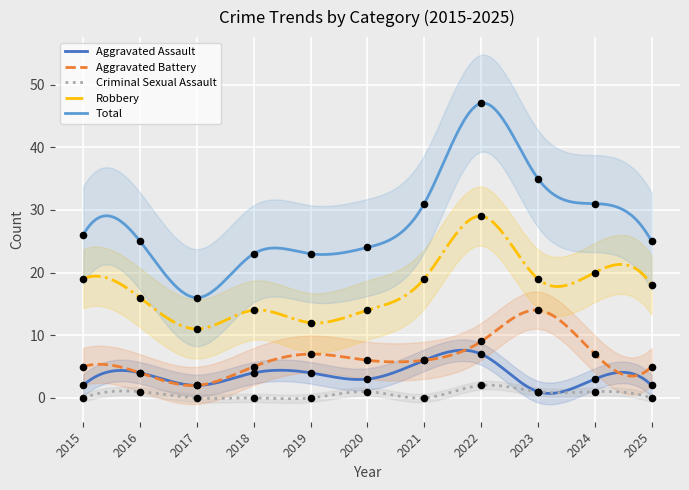

What is the total value across all series at 2023?

70